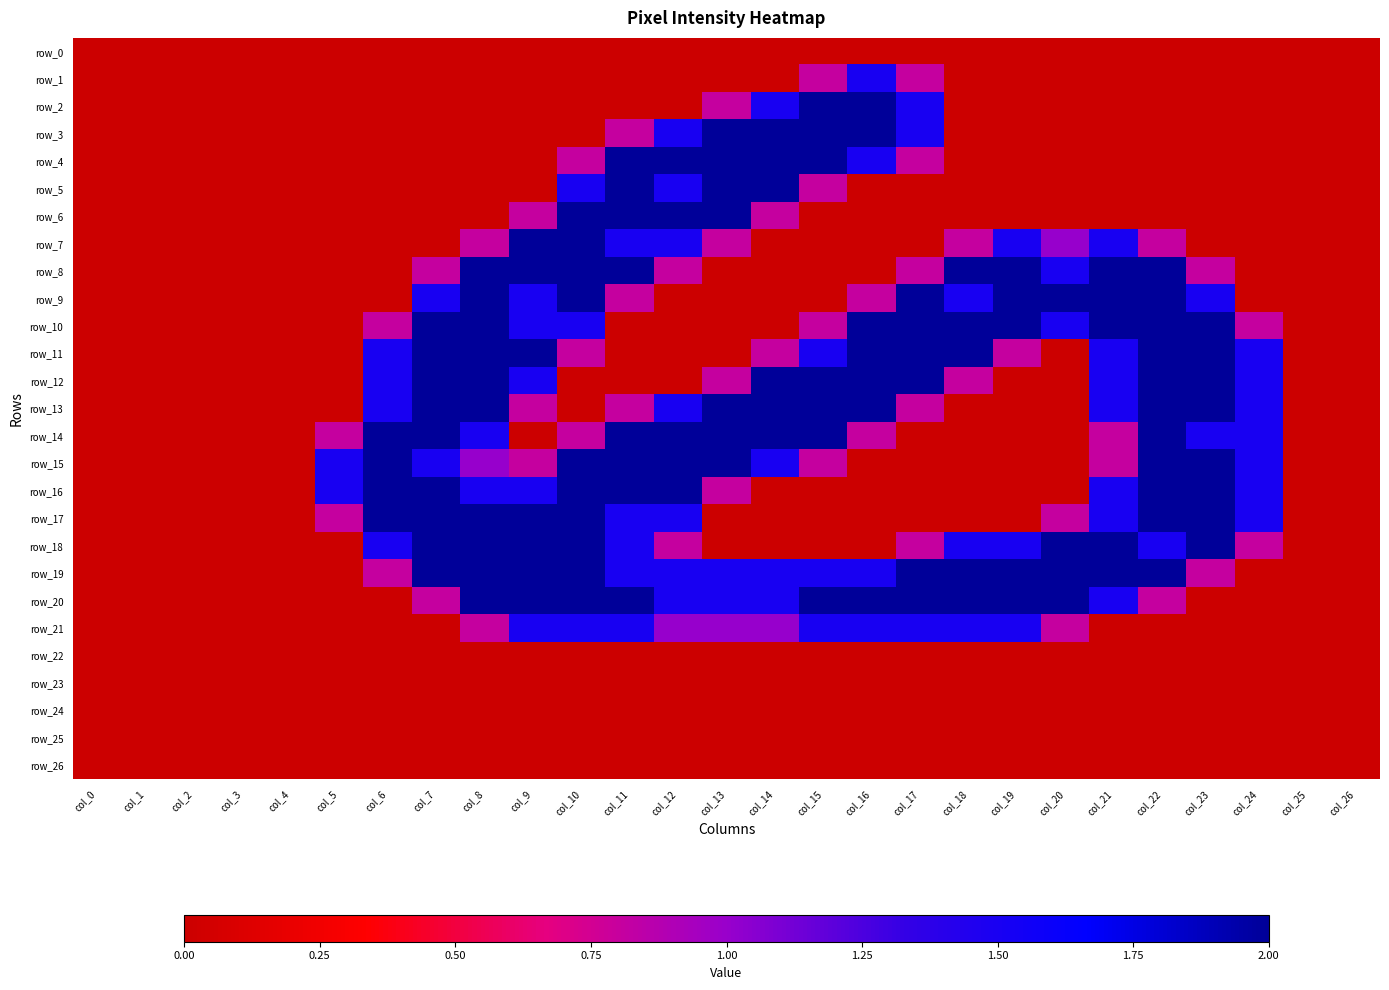

What is the highest value of the row_14 series?

2.0